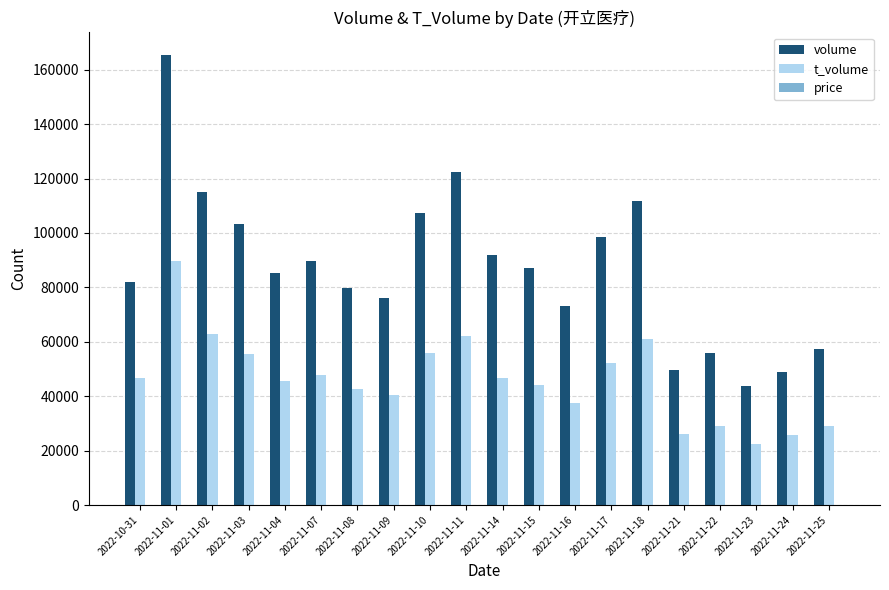

Which series changed the most between 2022-11-01 and 2022-11-15?

volume